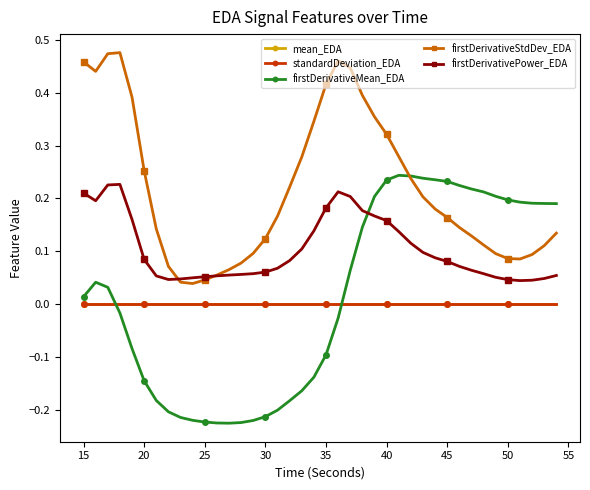

True or false: firstDerivativeMean_EDA and standardDeviation_EDA intersect in this chart.

True